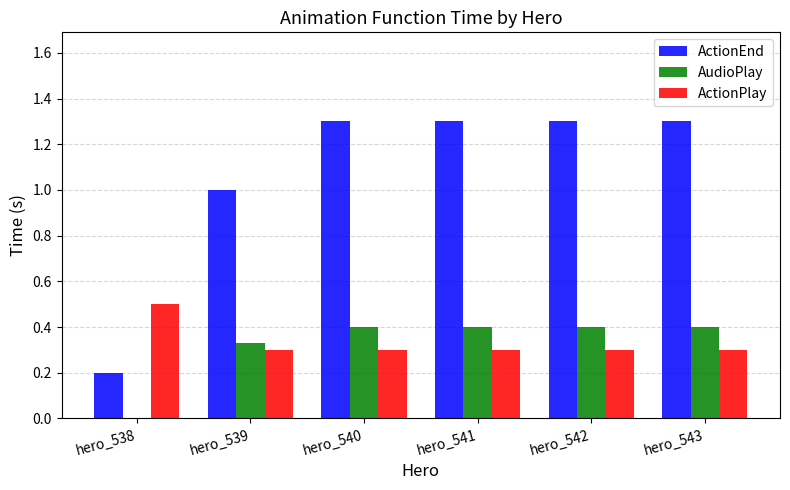

Which series changed the most between hero_539 and hero_543?

ActionEnd